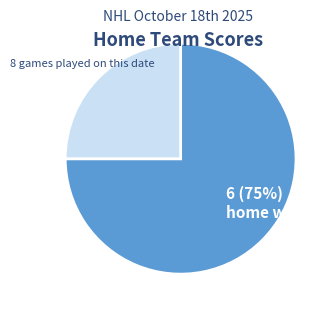

Is there any slice that represents more than half of the pie?

Yes